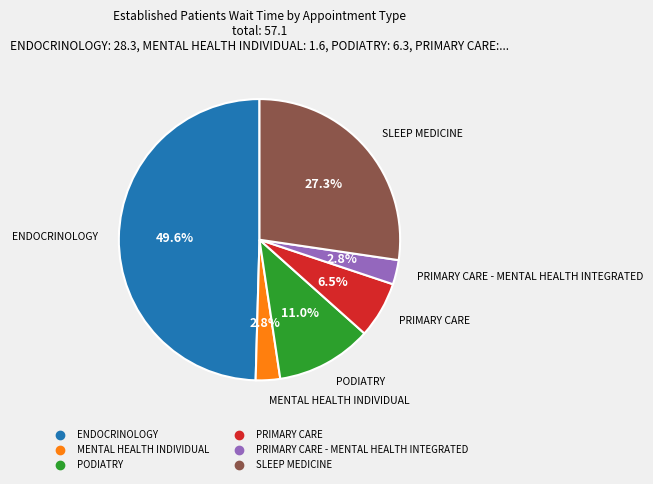

How many segments does this pie chart have?

6